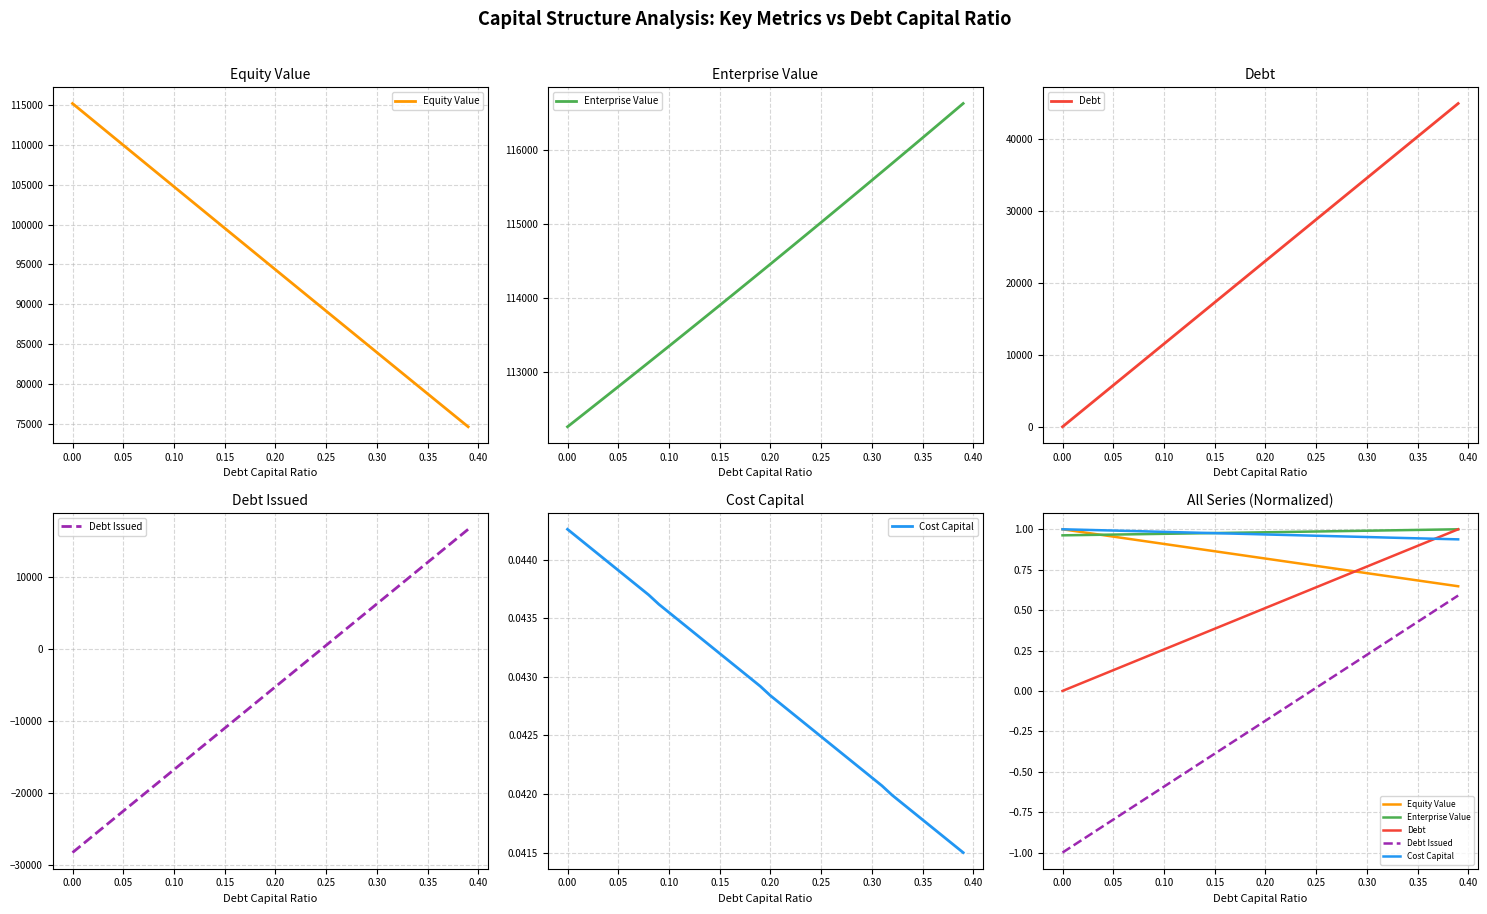

The value of Equity Value at 0.25 is 1.6. True or false?

False